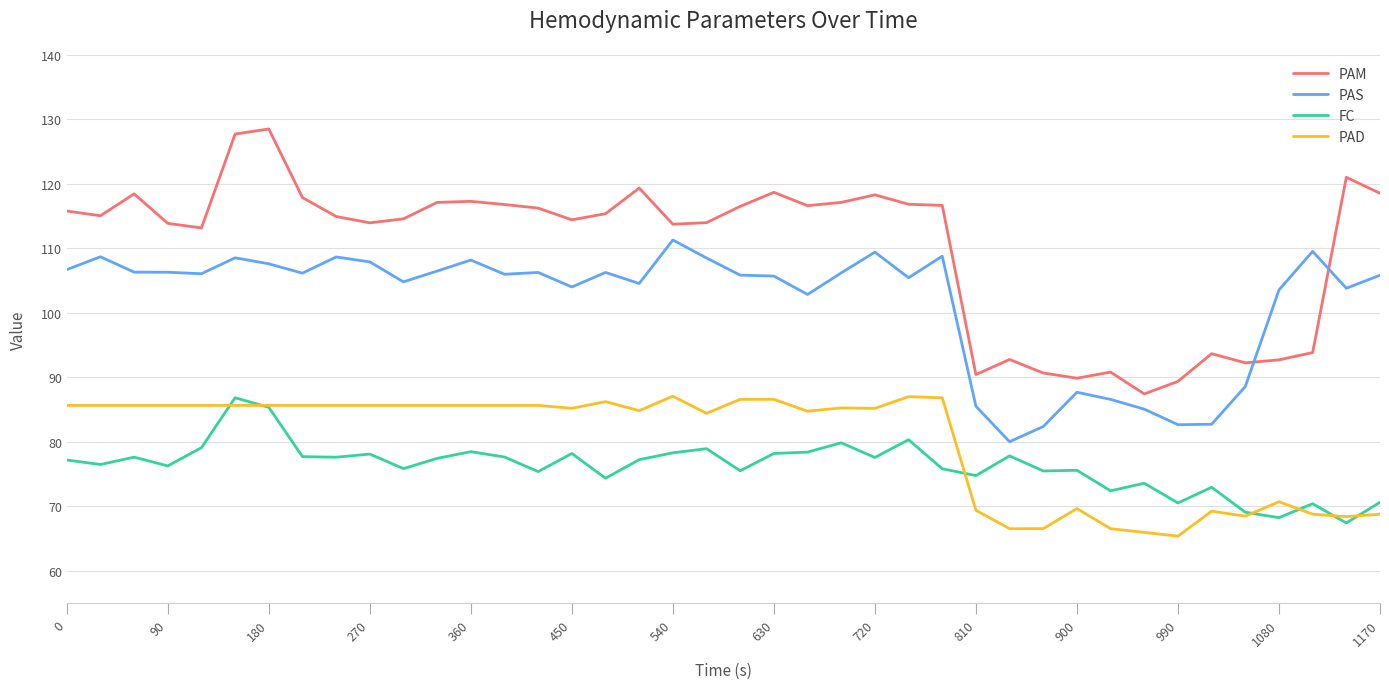

What is the smallest value displayed?

65.4